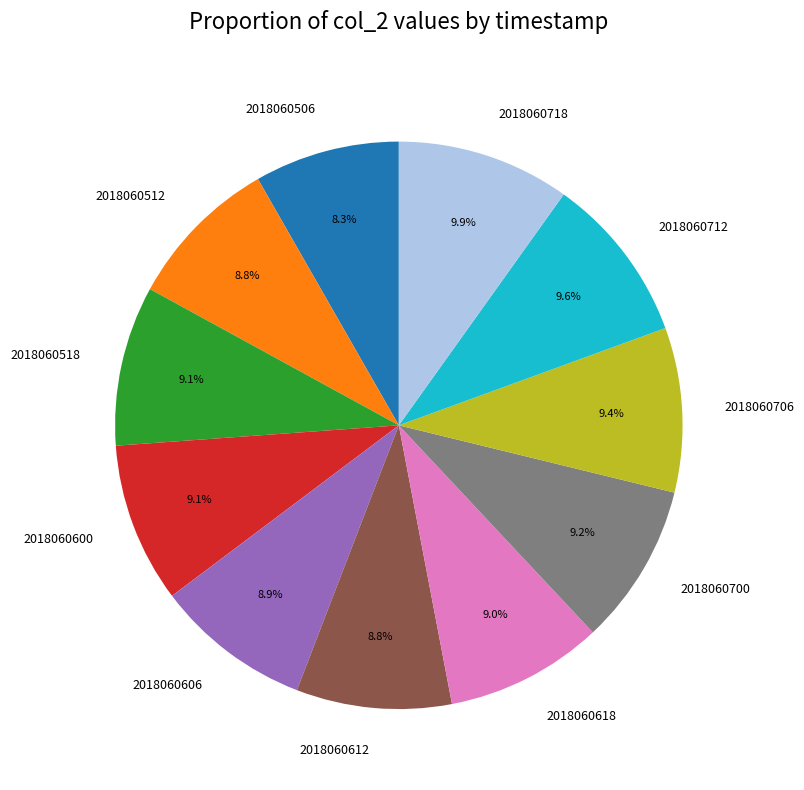

Approximately how many times larger is the value at 2018060518 compared to 2018060700?

1.0